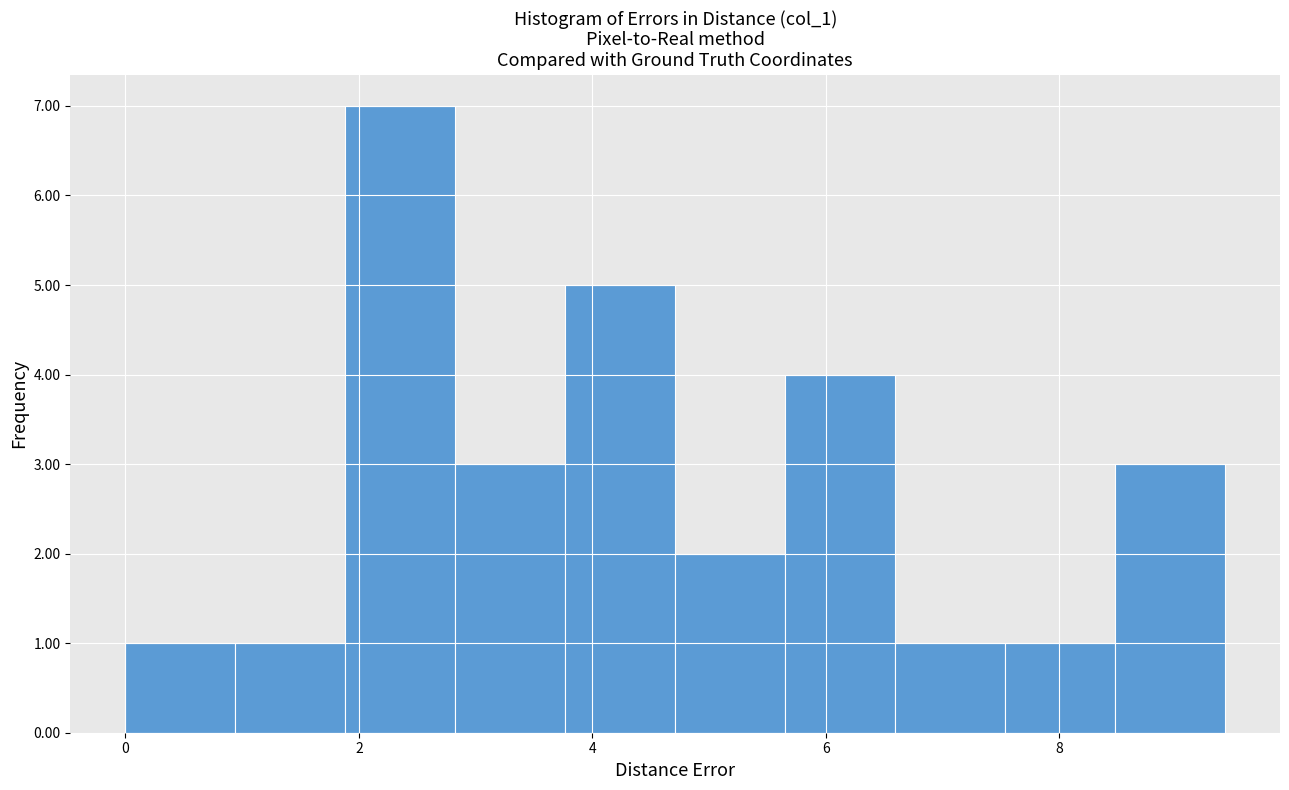

How tall is the bar that spans 4.8 to 5.6 on the x-axis? Neither the bar edges nor the heights are printed on the chart, so give them approximately, as read against the axes.

2